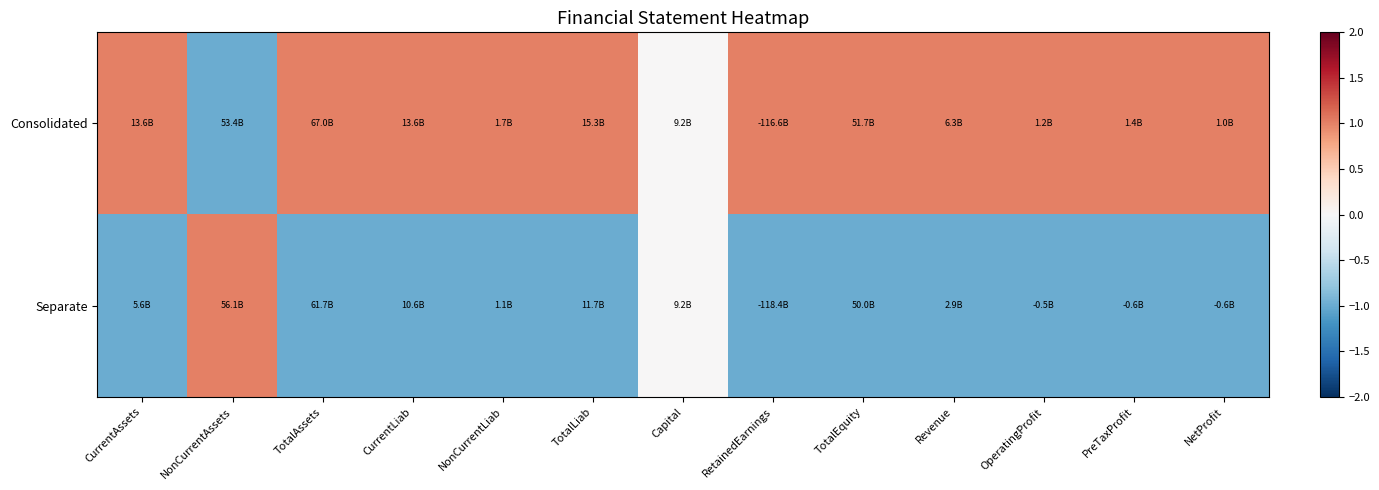

List the series in order of their overall mean, lowest first.

Separate, Consolidated